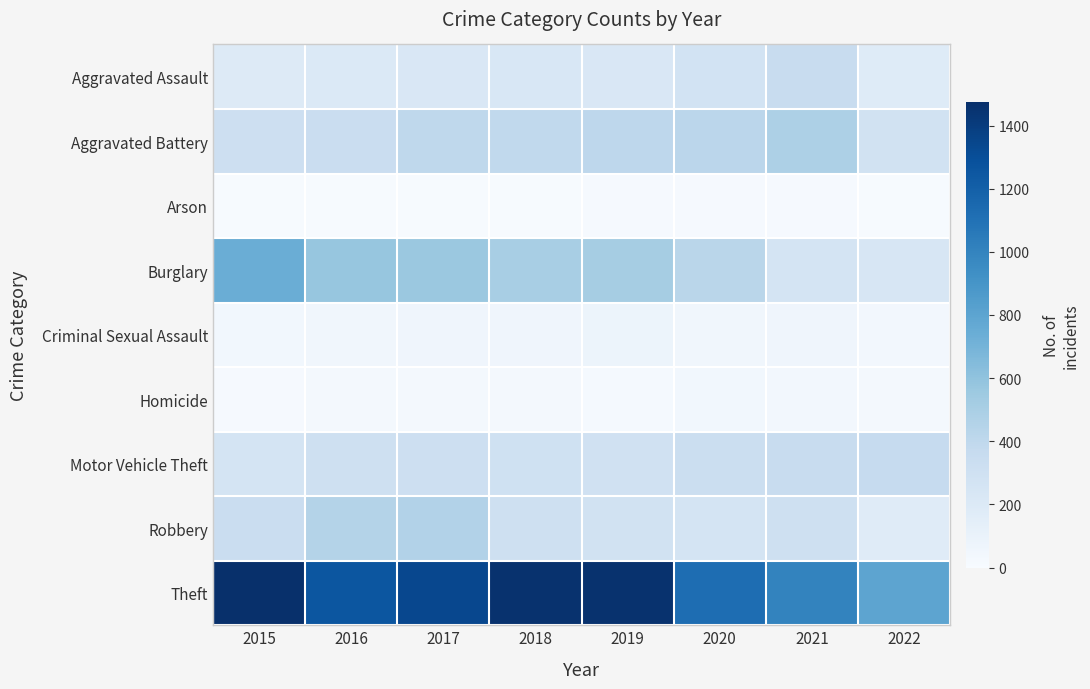

List the series in order of their peak value, lowest first.

Arson, Homicide, Criminal Sexual Assault, Aggravated Assault, Motor Vehicle Theft, Robbery, Aggravated Battery, Burglary, Theft